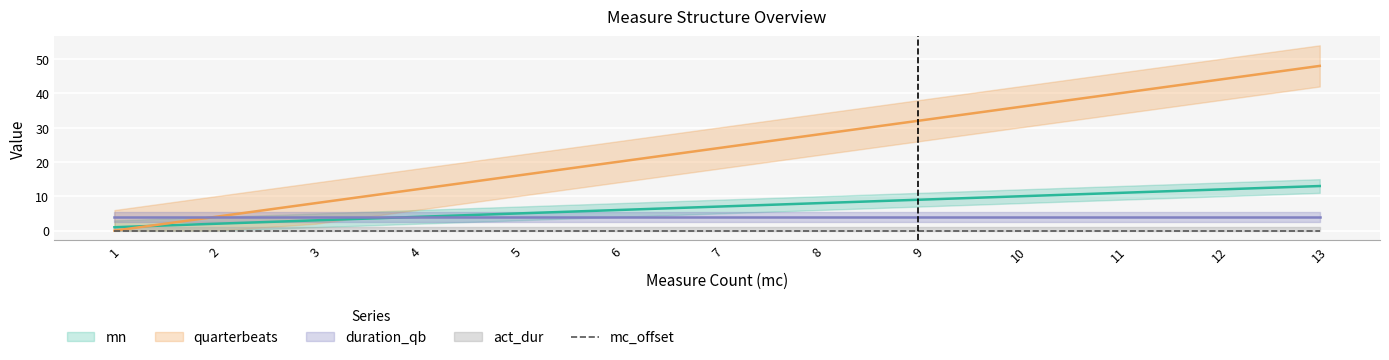

Reading left to right, what are all the values shown in this chart?

mn: 1=1	2=2	3=3	4=4	5=5	6=6	7=7	8=8	9=9	10=10	11=11	12=12	13=13
quarterbeats: 1=0	2=4	3=8	4=12	5=16	6=20	7=24	8=28	9=32	10=36	11=40	12=44	13=48
duration_qb: 1=4	2=4	3=4	4=4	5=4	6=4	7=4	8=4	9=4	10=4	11=4	12=4	13=4
act_dur: 1=1	2=1	3=1	4=1	5=1	6=1	7=1	8=1	9=1	10=1	11=1	12=1	13=1
mc_offset: 1=0	2=0	3=0	4=0	5=0	6=0	7=0	8=0	9=0	10=0	11=0	12=0	13=0